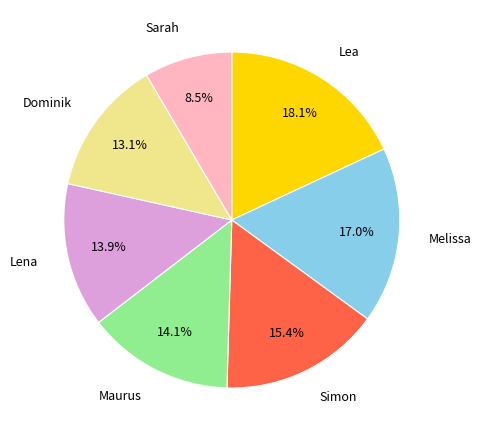

Combined, do Lea and Simon account for over 50%?

No